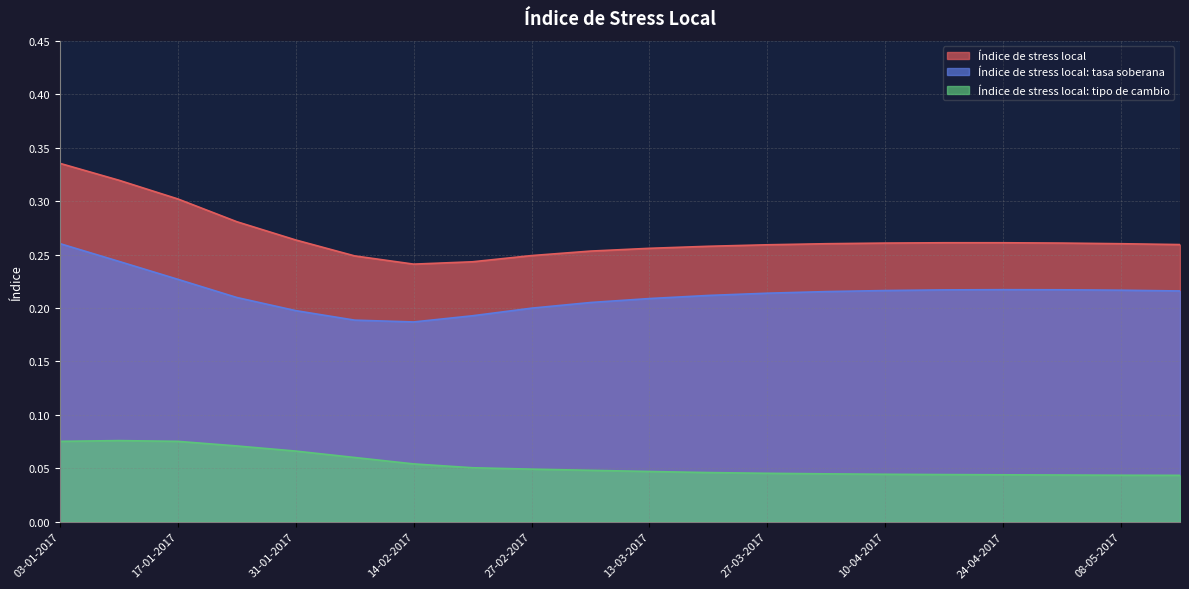

What is the sum of all Índice de stress local: tipo de cambio values?

1.1